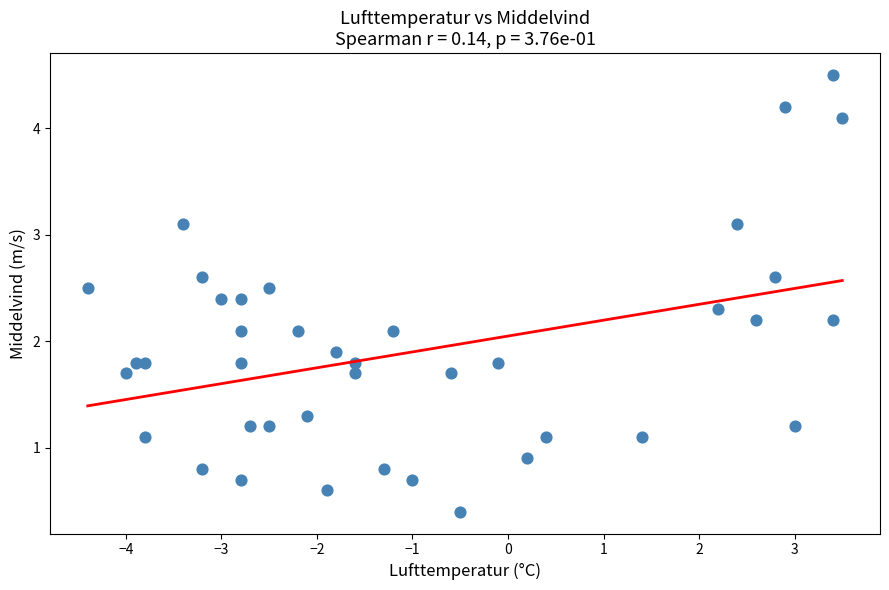

What is the range of X values (max minus min)?

7.9